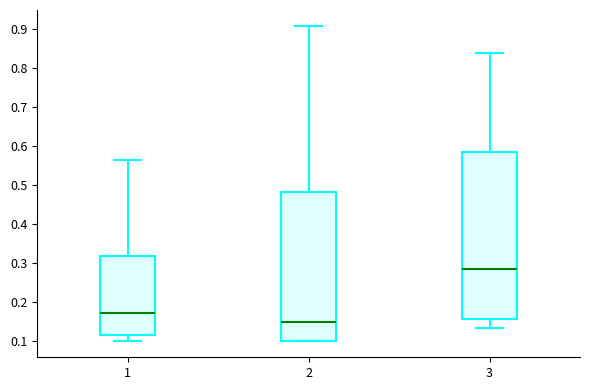

Reading left to right, read every box against the y-axis: the position of its median line, the range the box covers, and the ends of its whiskers. The values are not printed on the chart, so give them approximately, as read against the axis.

1: median 0.17, box 0.12 to 0.32, whiskers 0.10 to 0.57
2: median 0.15, box 0.10 to 0.48, whiskers 0.10 to 0.91
3: median 0.28, box 0.16 to 0.59, whiskers 0.13 to 0.84